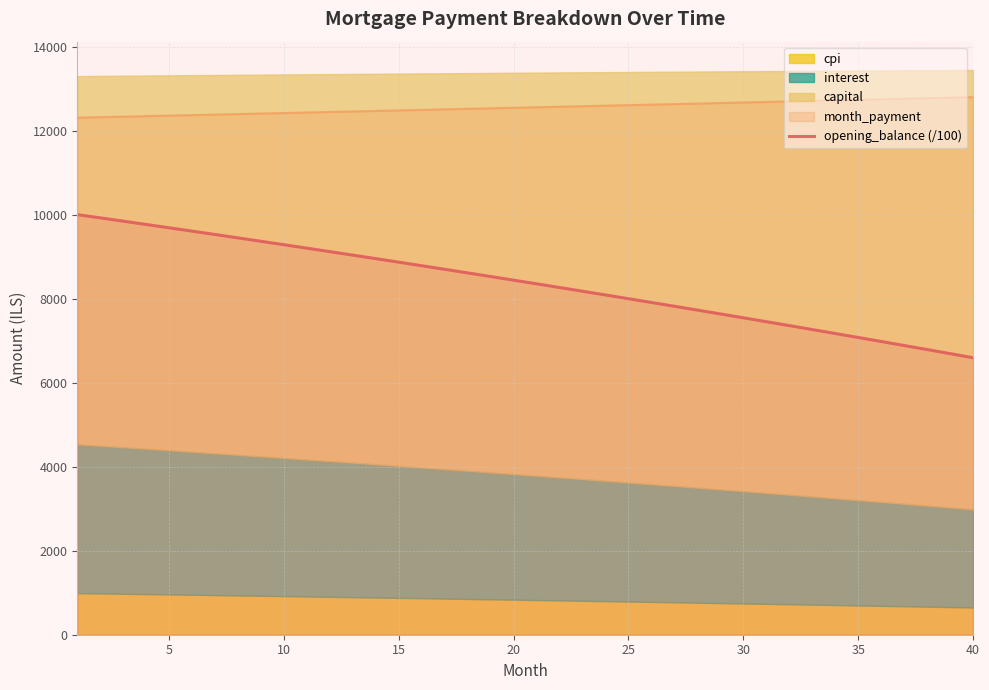

How many data points are less than 8447?

20